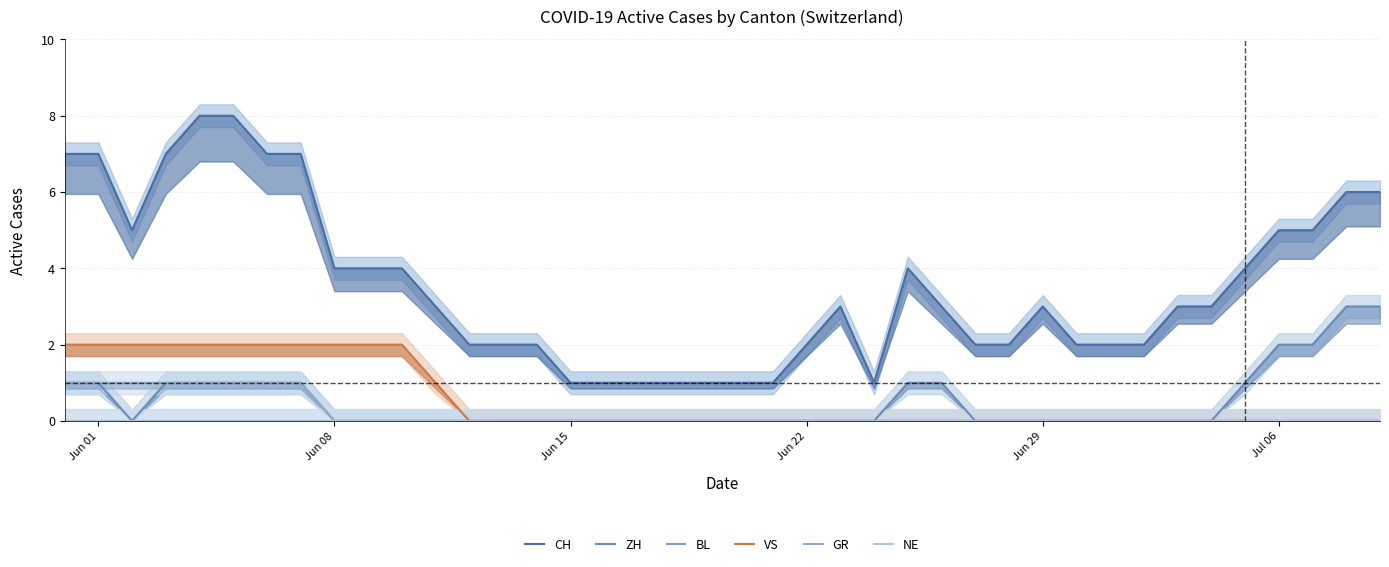

Is the value of NE at 23 greater than the value of CH at 13?

No